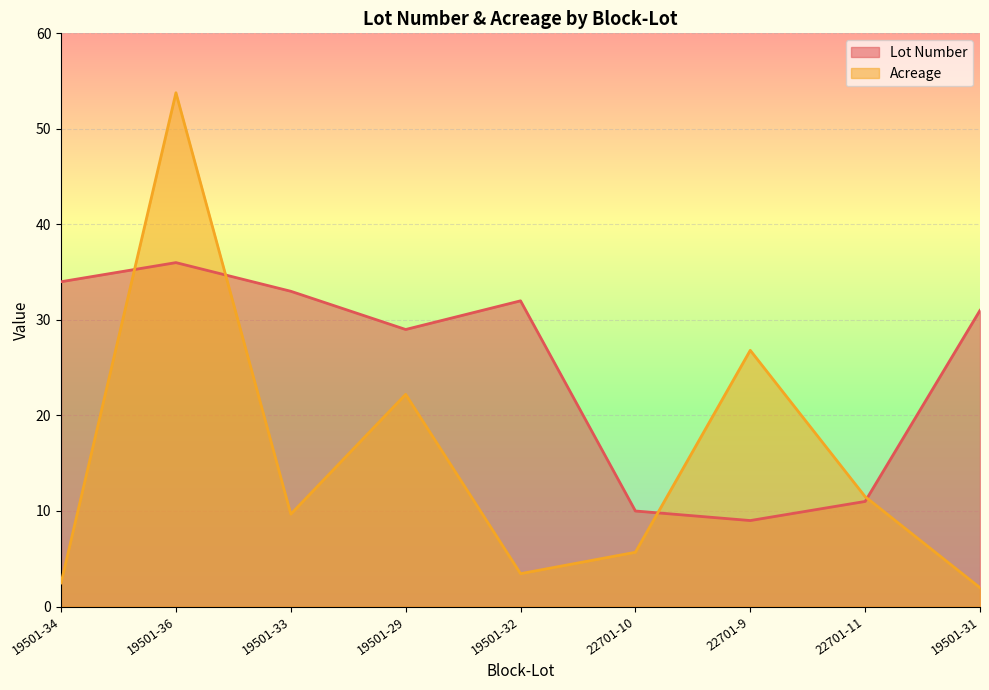

At which category does the chart reach its peak across all series?

19501-36